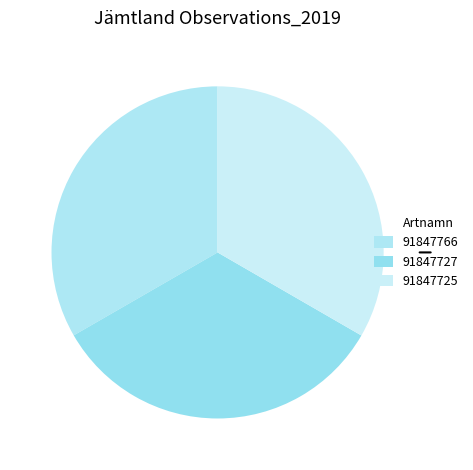

To the nearest percent, what is the average slice percentage?

33%